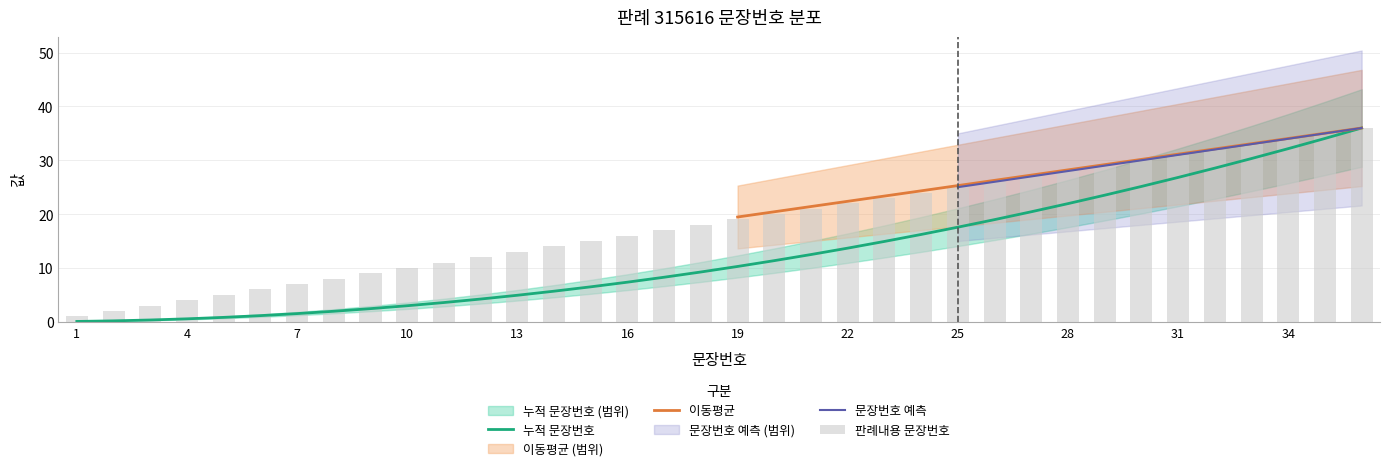

The 누적 문장번호 series shows 6.9 at 19. True or false?

False